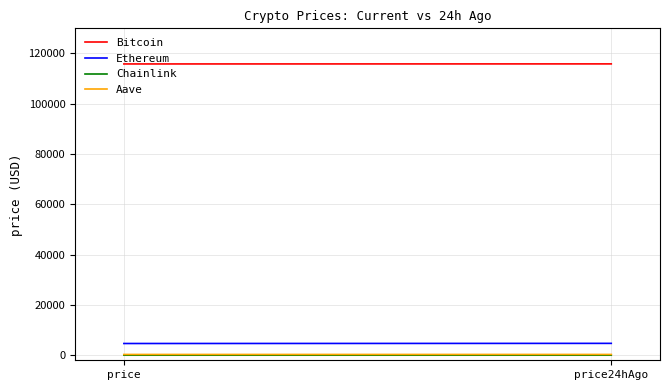

At how many categories does at least one series exceed 14926?

2